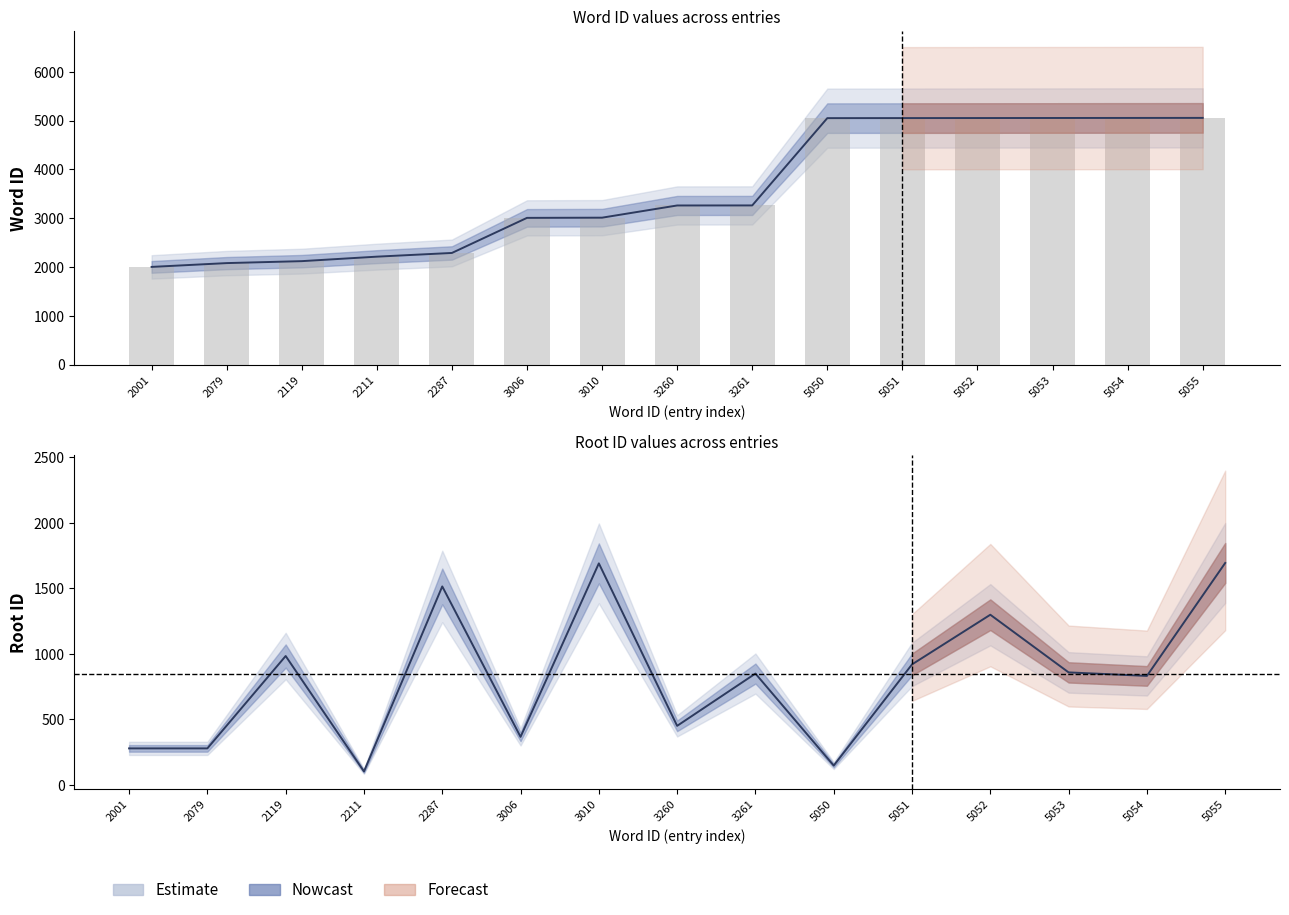

How many data points in rootid are above 850?

7